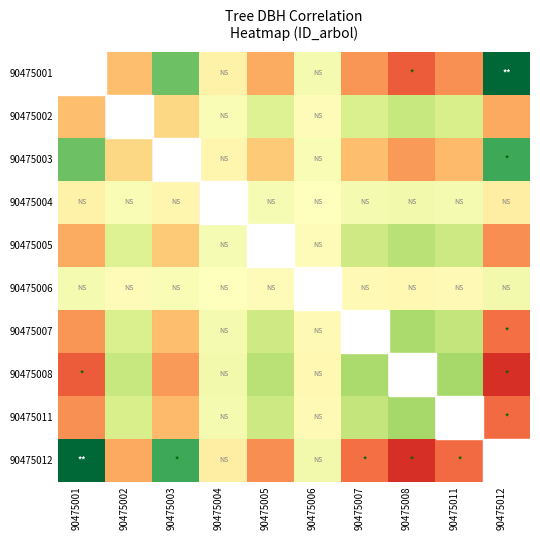

Which label corresponds to the smallest value in the chart?

90475012